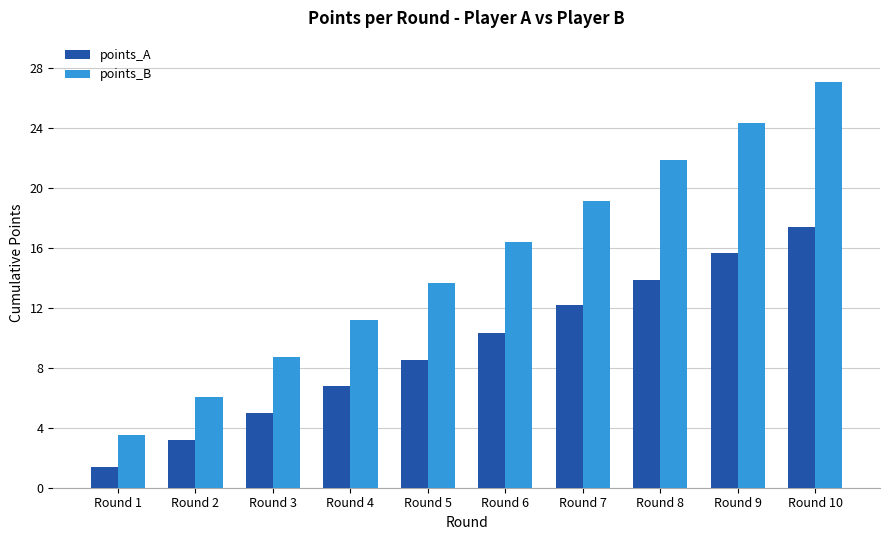

List the series in order of their peak value, highest first.

points_B, points_A